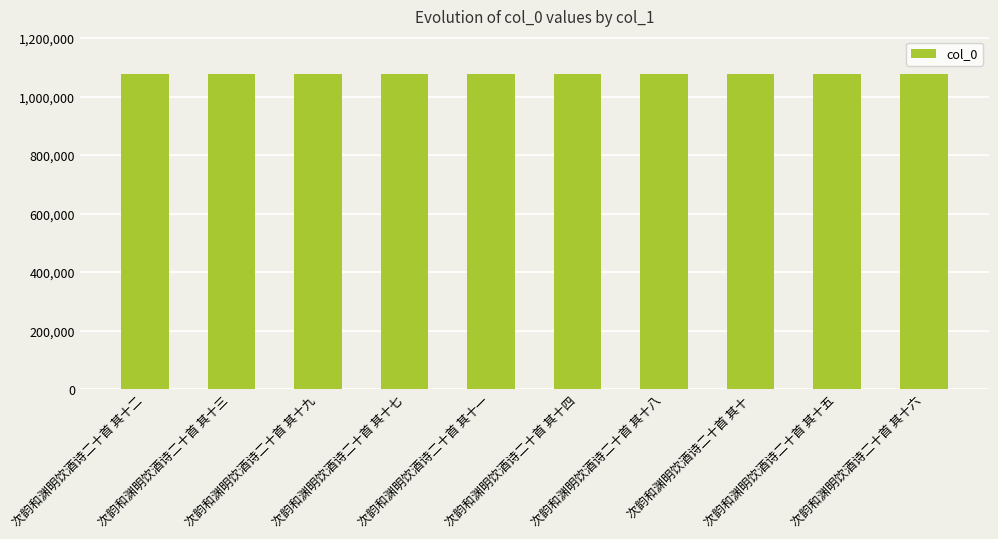

What is the change in value from 次韵和渊明饮酒诗二十首 其十七 to 次韵和渊明饮酒诗二十首 其十一?

-6